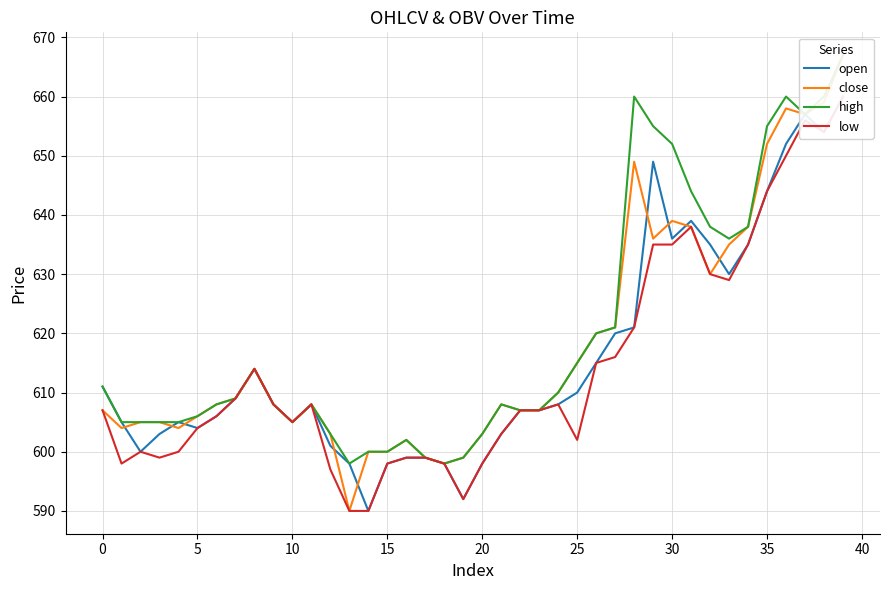

What is the difference between the low values at 36 and 28?

29